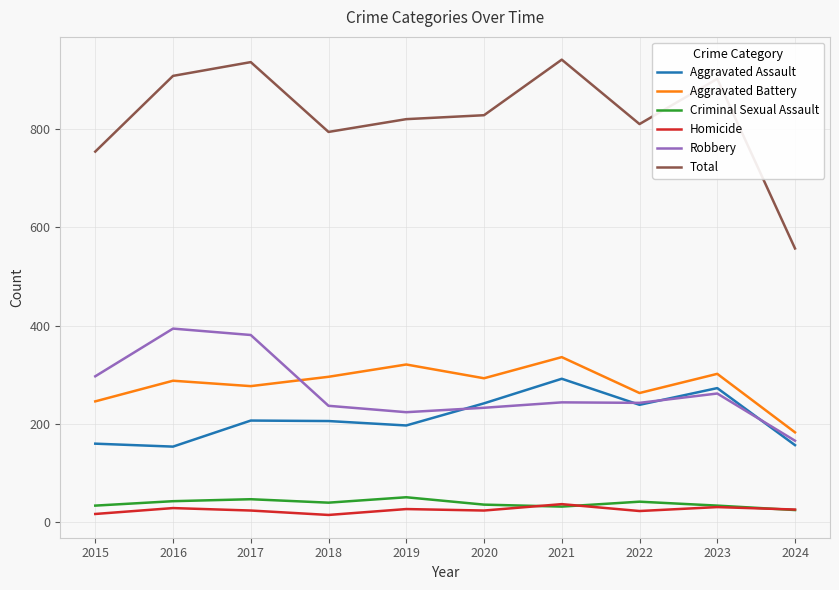

Rank the series at 2017 from lowest to highest value.

Homicide, Criminal Sexual Assault, Aggravated Assault, Aggravated Battery, Robbery, Total